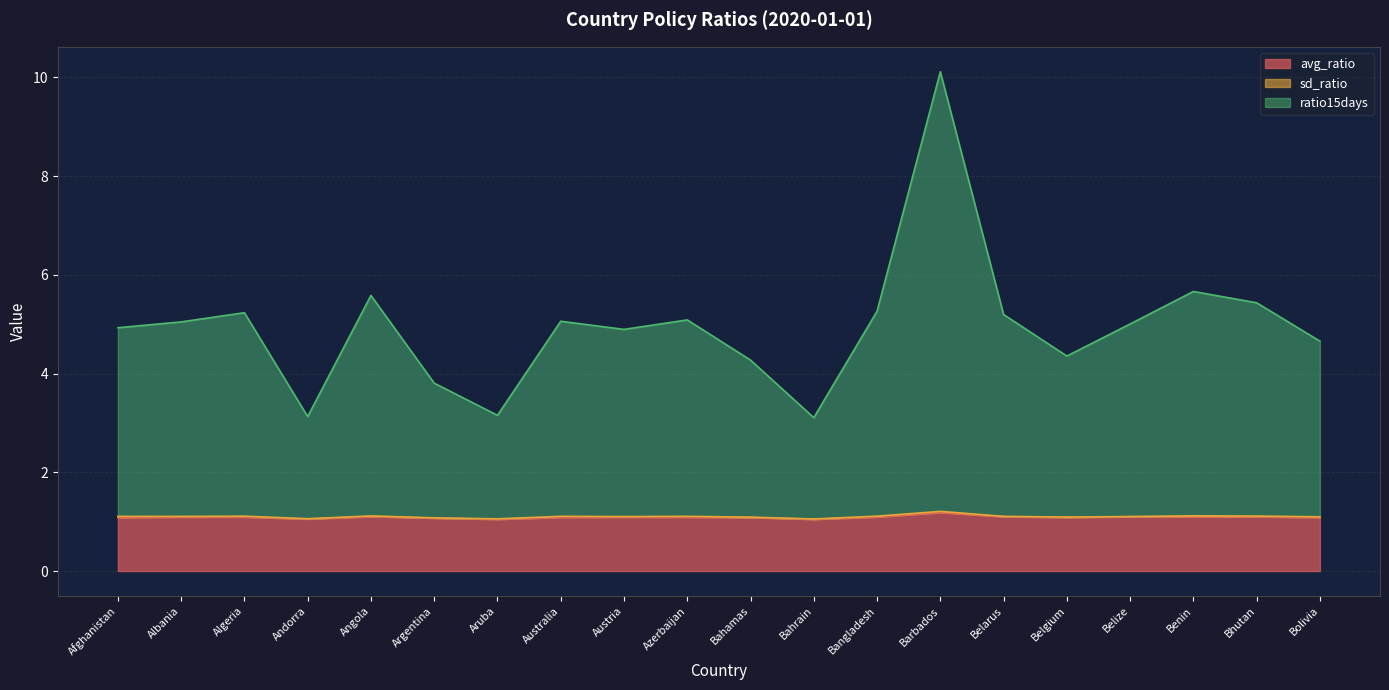

True or false: avg_ratio has more than 2 points higher than both neighbors.

True